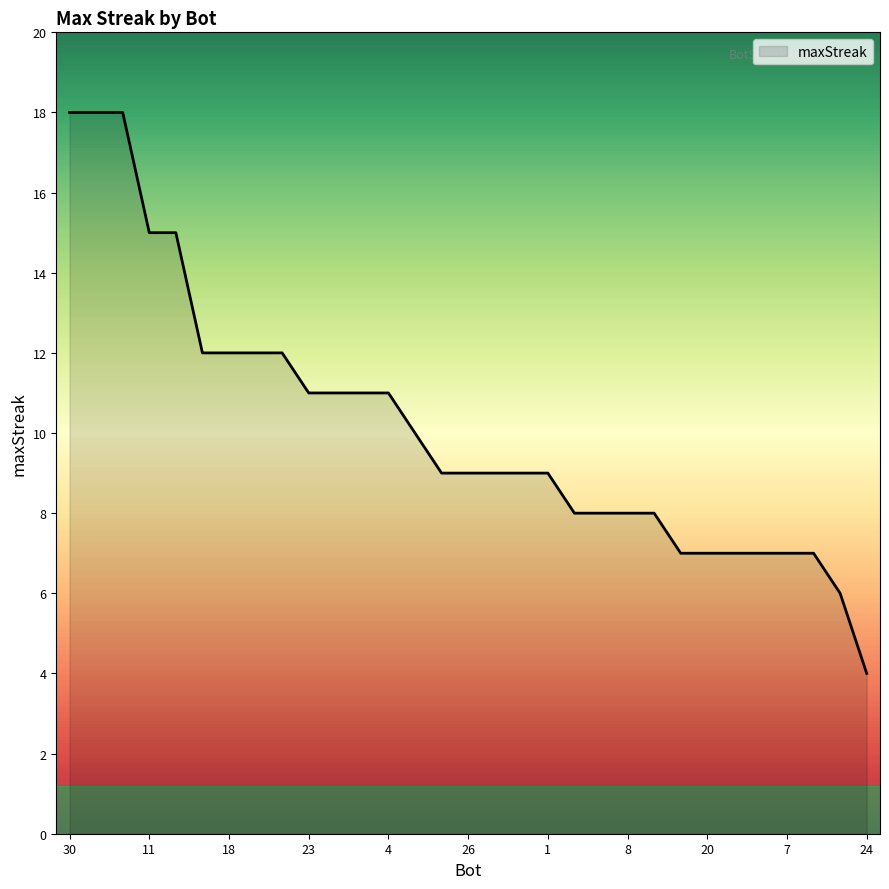

What is the maximum value shown in the chart?

18